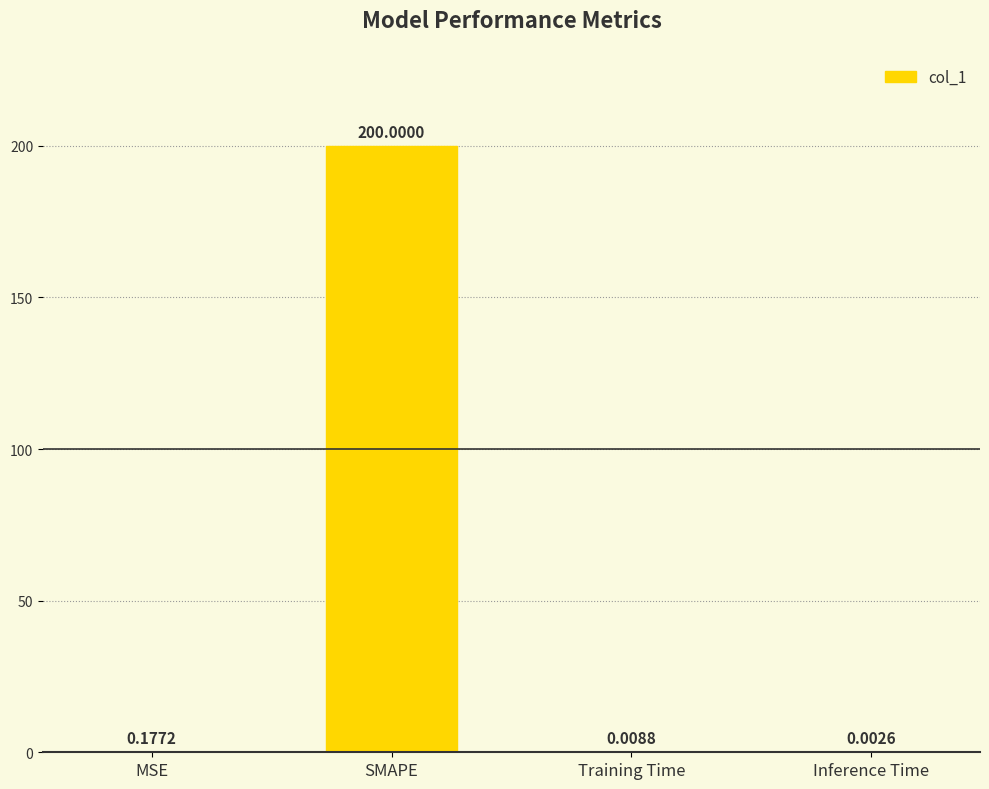

Which has a higher value, Training Time or SMAPE?

SMAPE